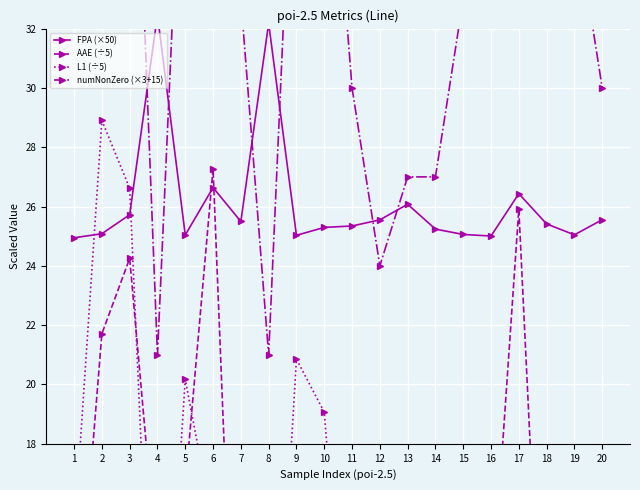

What is the maximum value for numNonZero (×3+15)?

48.0